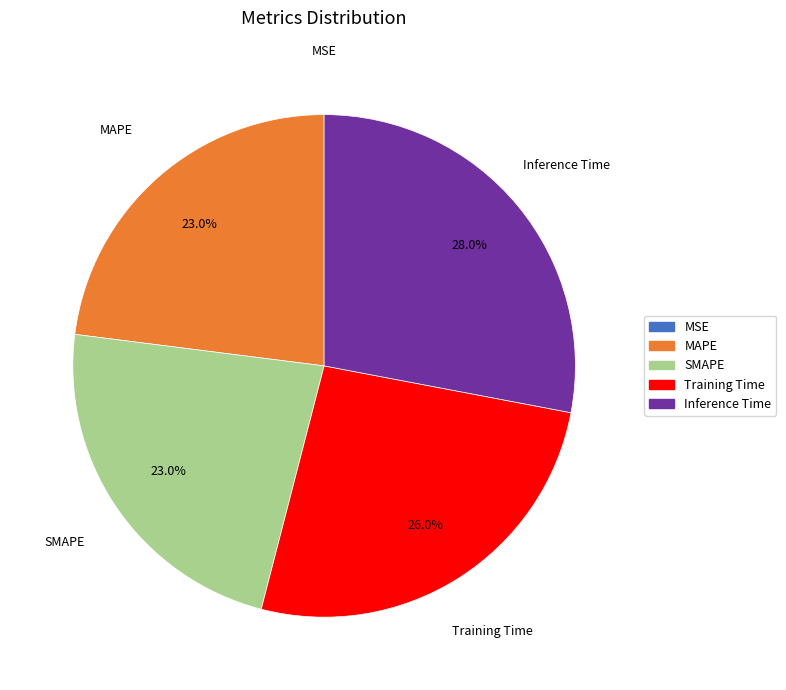

Which slice is the largest?

Inference Time